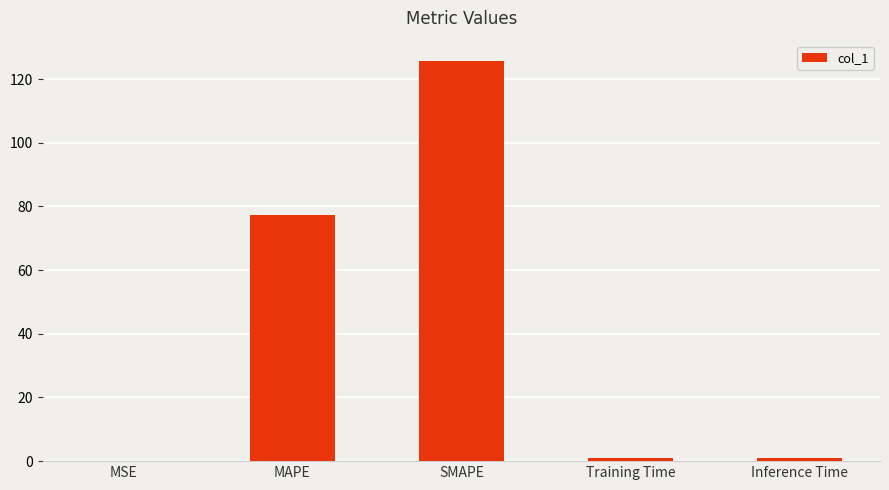

Which category has the highest value across all series?

SMAPE